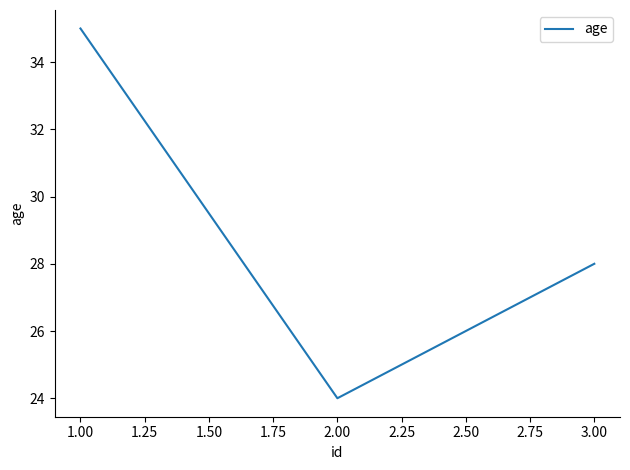

What is the change in value from 1.00 to 3.00?

-7